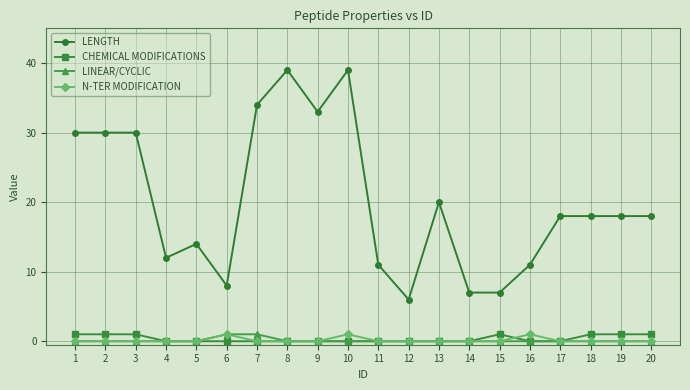

What are all the series names shown in the legend?

LENGTH, CHEMICAL MODIFICATIONS, LINEAR/CYCLIC, N-TER MODIFICATION